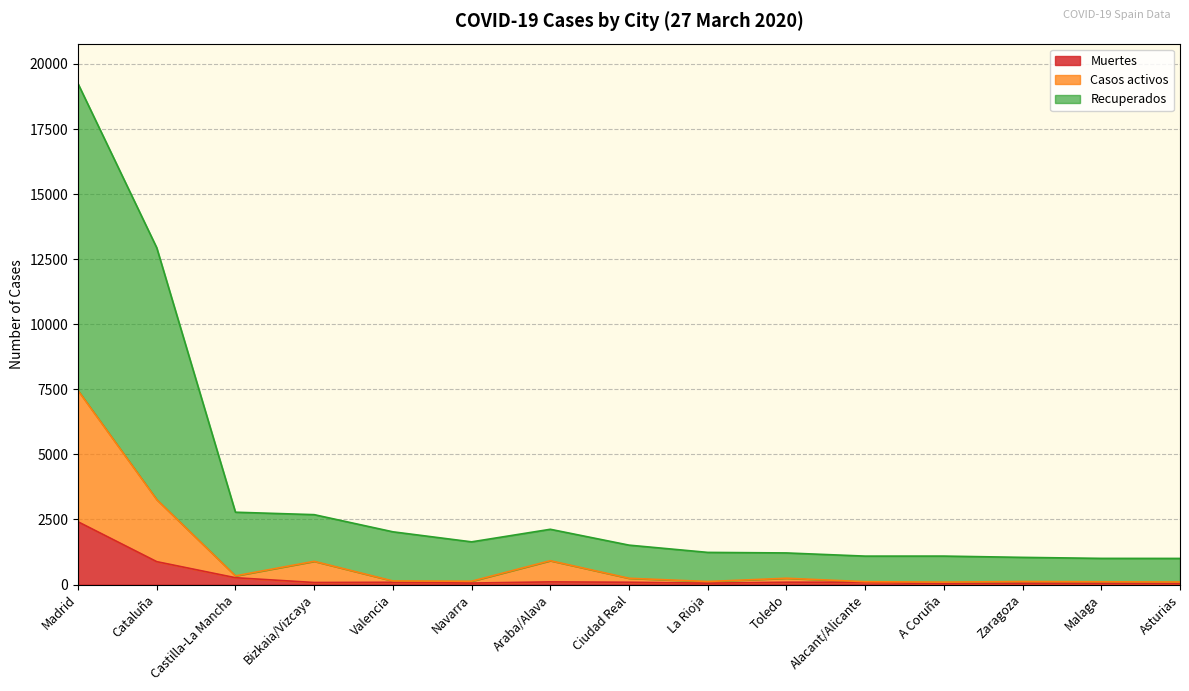

Where is the first local minimum for Recuperados?

Navarra